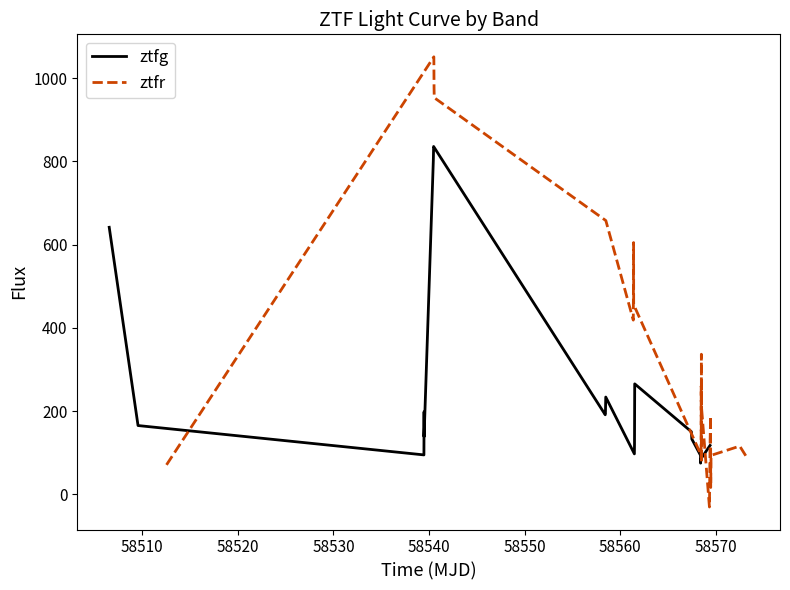

What is the value of the ztfr point at the 8th from the left?

455.7